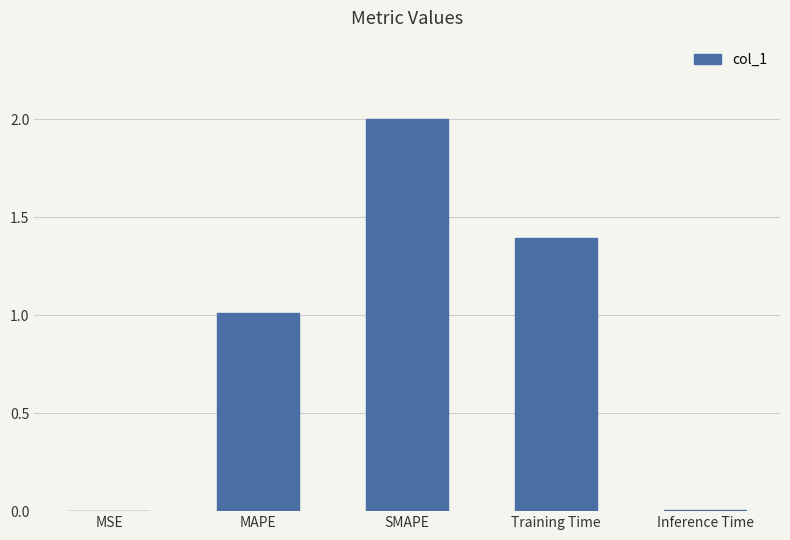

What is the difference between the values at Inference Time and Training Time?

1.4